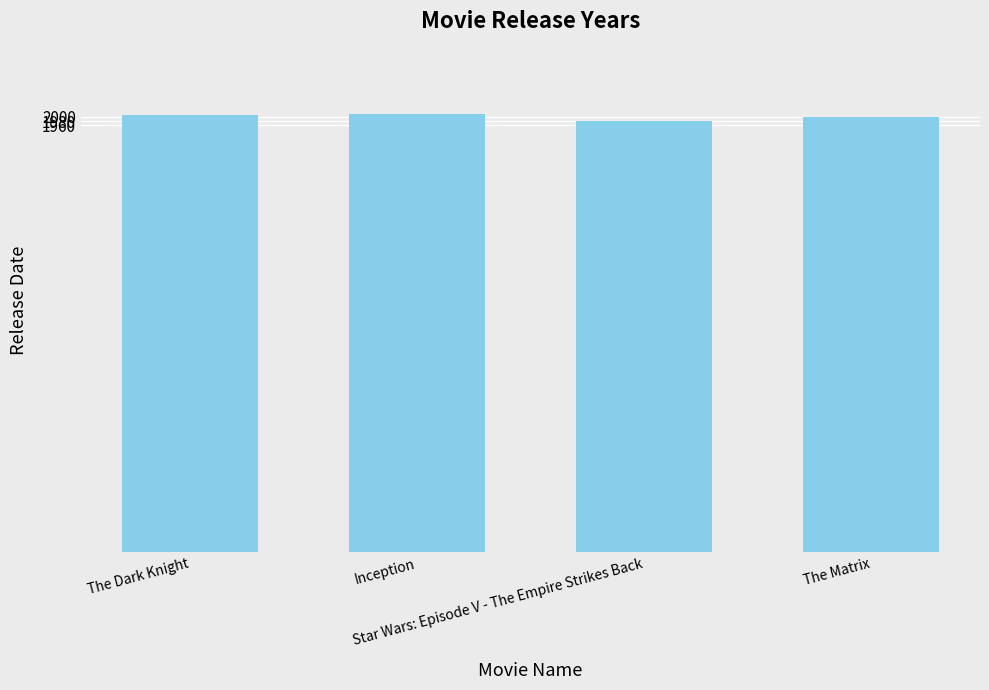

True or false: the data shows 2008 at The Dark Knight.

True